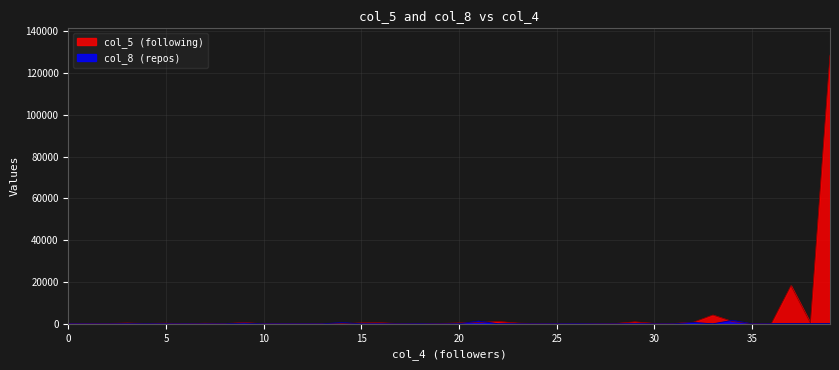

At which category does col_5 reach its first local valley?

7